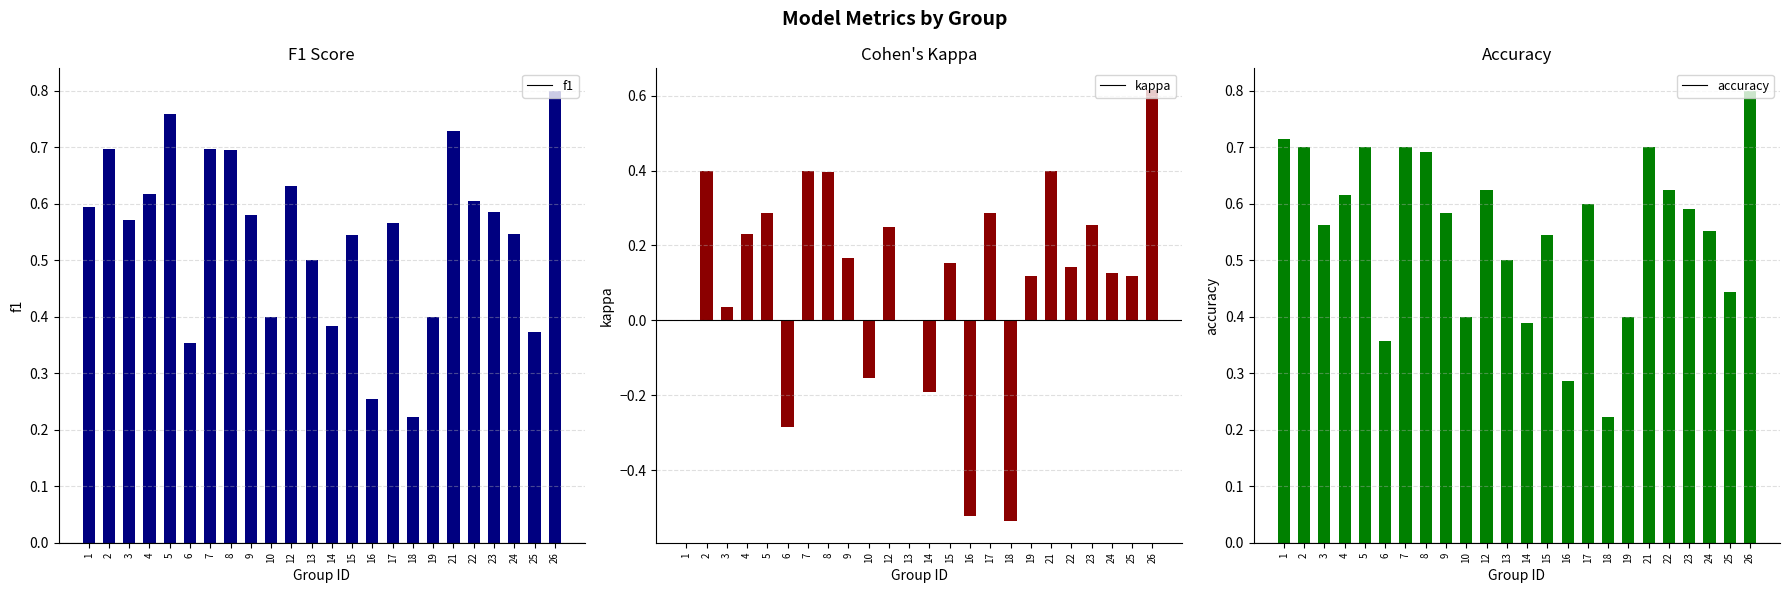

Rank the series at 18 from highest to lowest value.

f1, accuracy, kappa